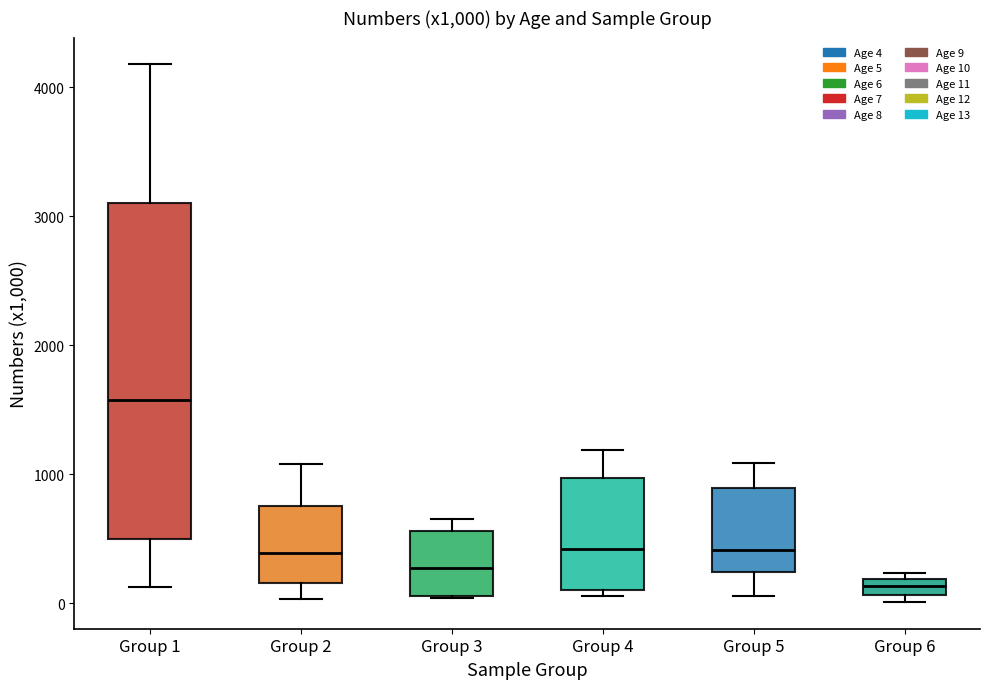

Comparing the boxes themselves (not the whiskers), which one is the tallest?

Group 1